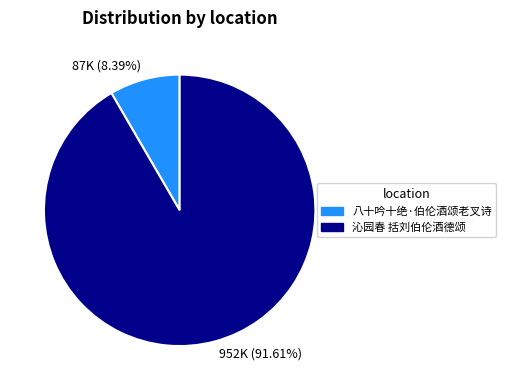

To the nearest percent, what is the difference between the largest and smallest slice percentages?

83%